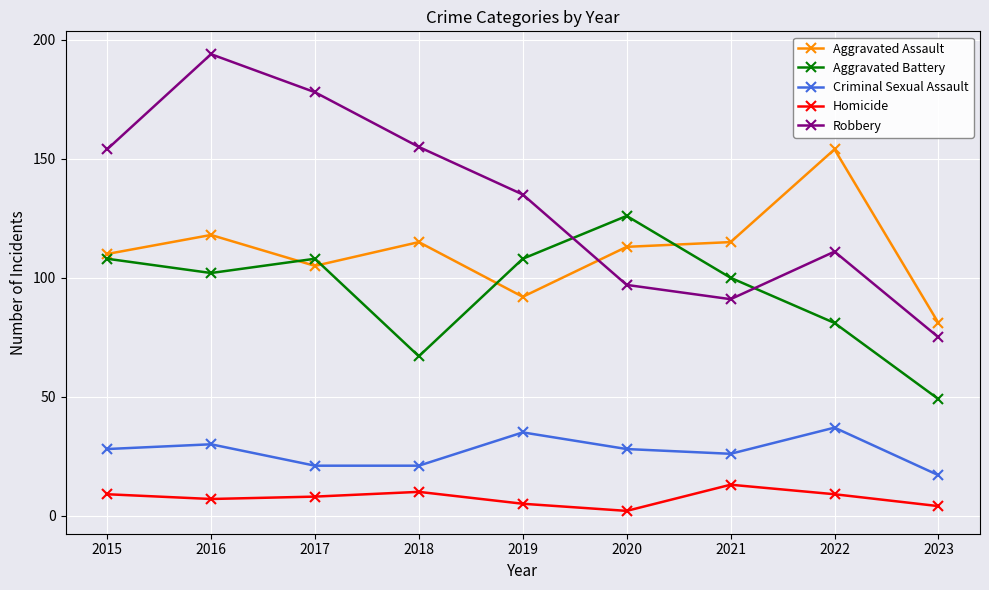

At which category does the chart reach its peak across all series?

2016